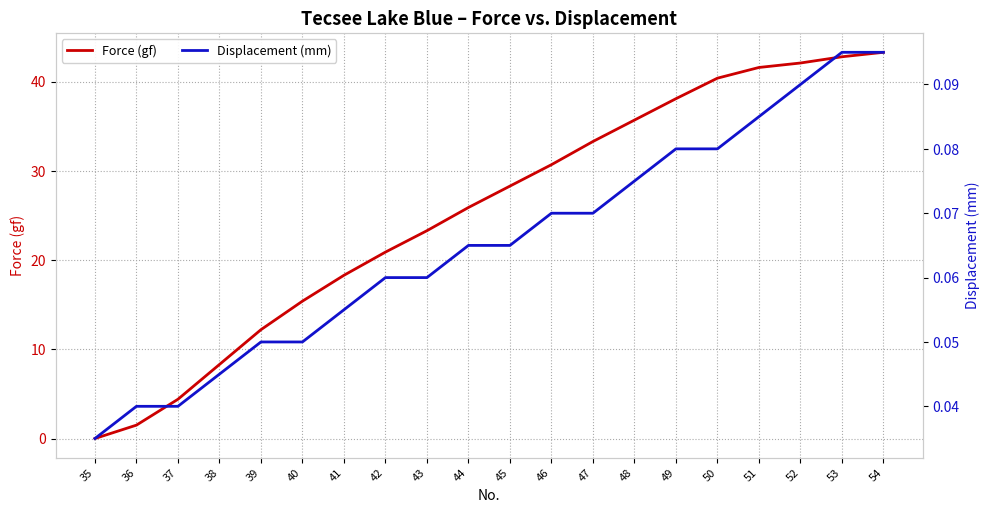

Which series has the largest range (max minus min)?

Force (gf)